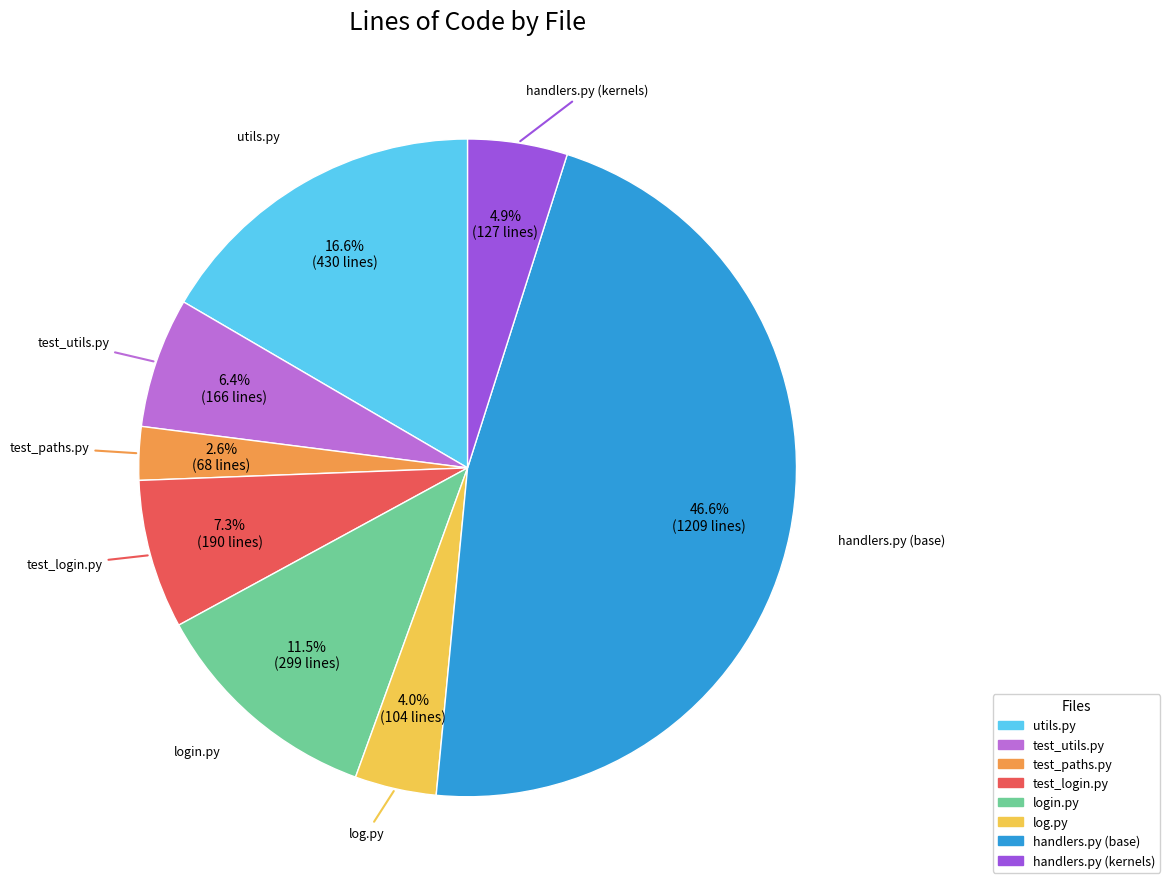

Combined, do login.py and handlers.py (kernels) account for over 50%?

No